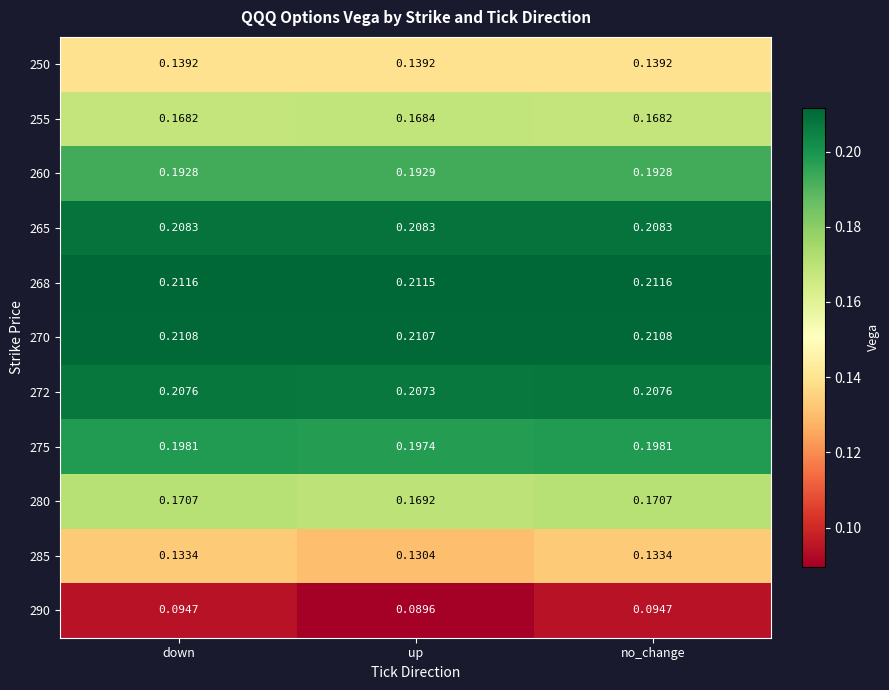

Is the value of 290 at up greater than the value of 268 at no_change?

No